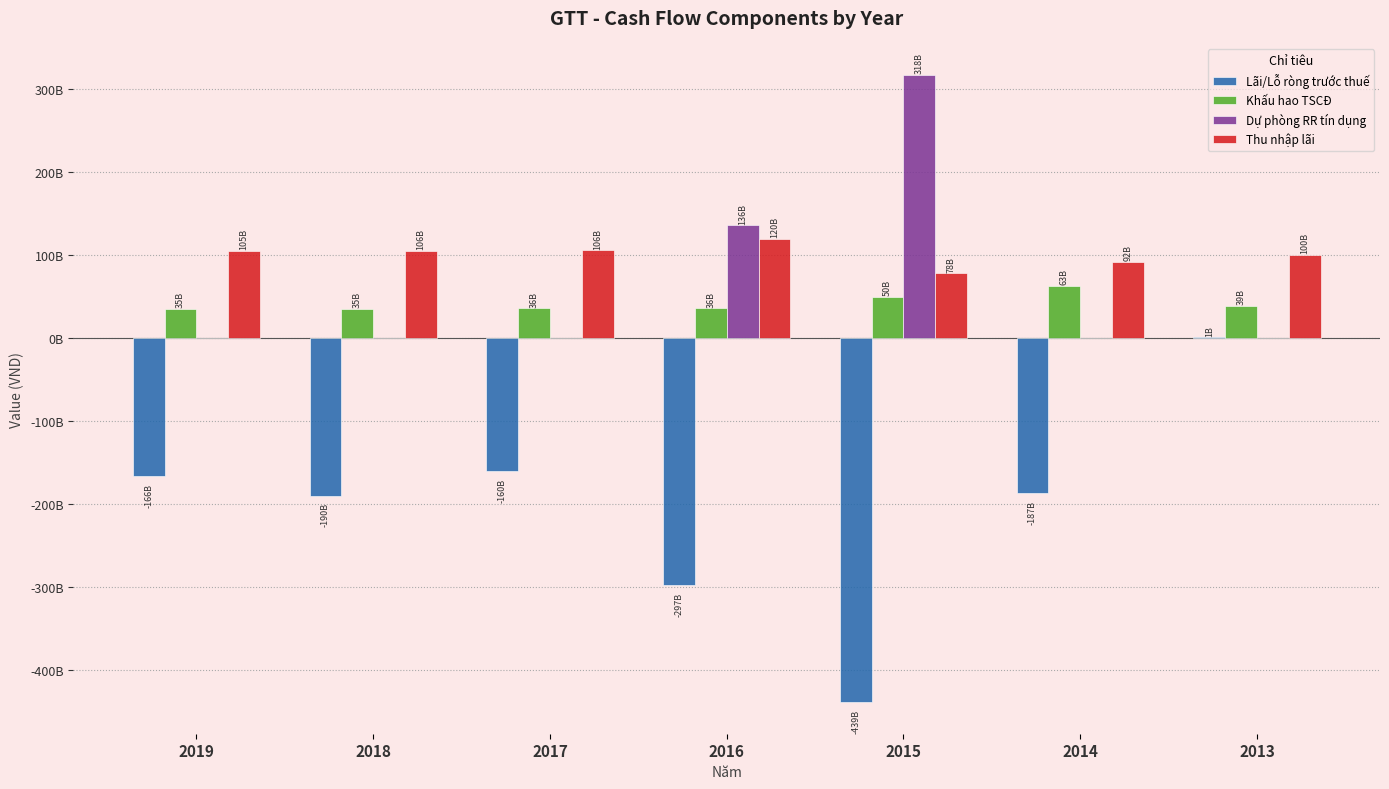

Are the bars horizontal?

No